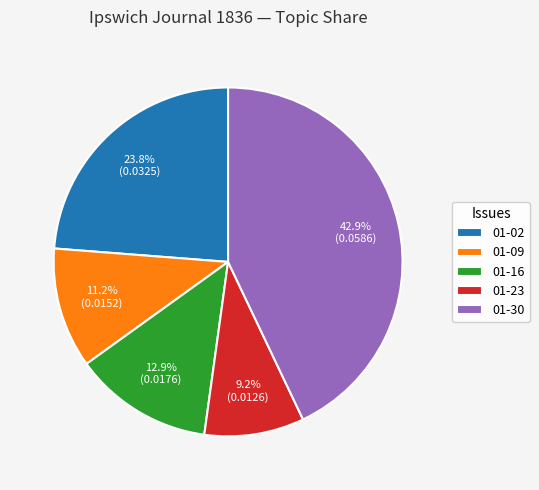

Rank the categories by value from lowest to highest.

01-23, 01-09, 01-16, 01-02, 01-30